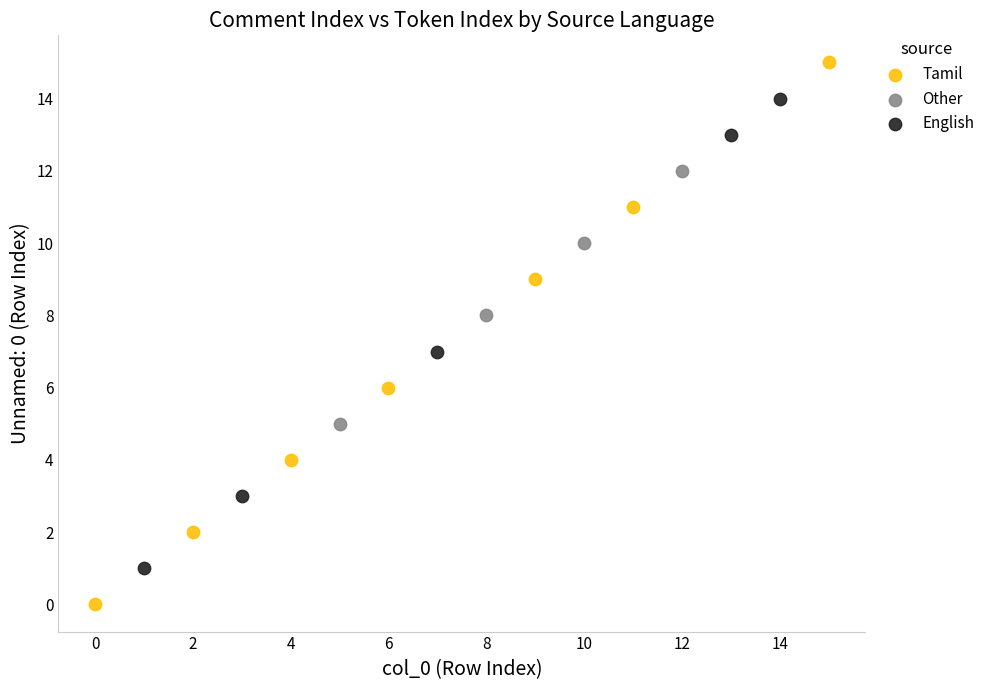

Which series has the widest spread of Y values?

Tamil